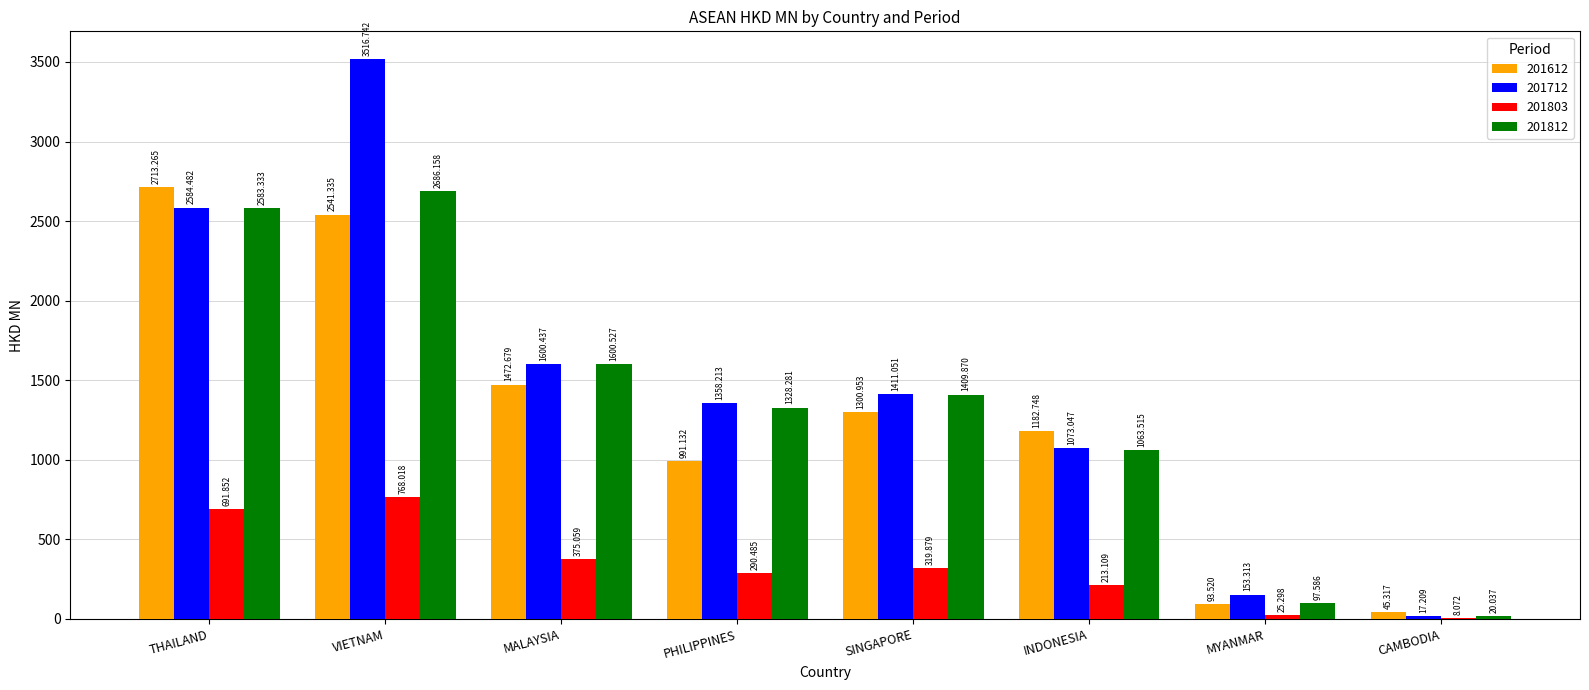

At which category is the sum across all series the highest?

VIETNAM